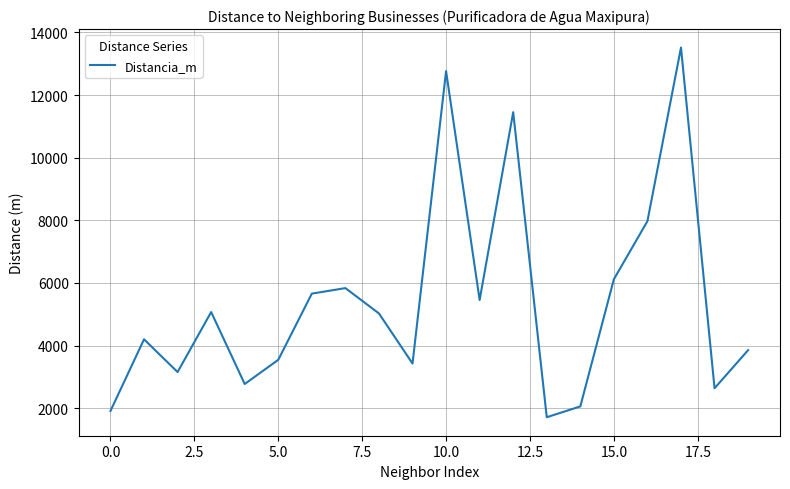

What is the difference between the maximum and minimum values?

11807.4